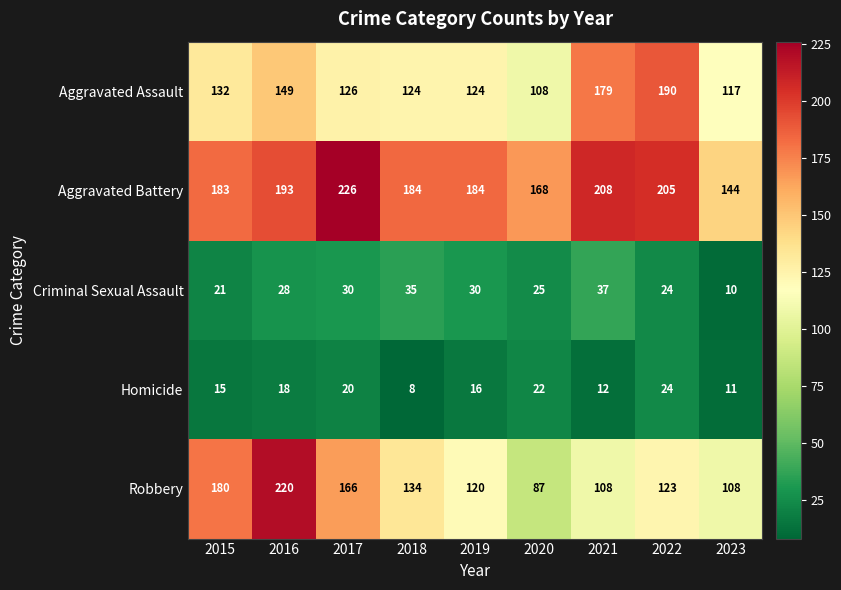

Which series has the largest total across all categories?

Aggravated Battery